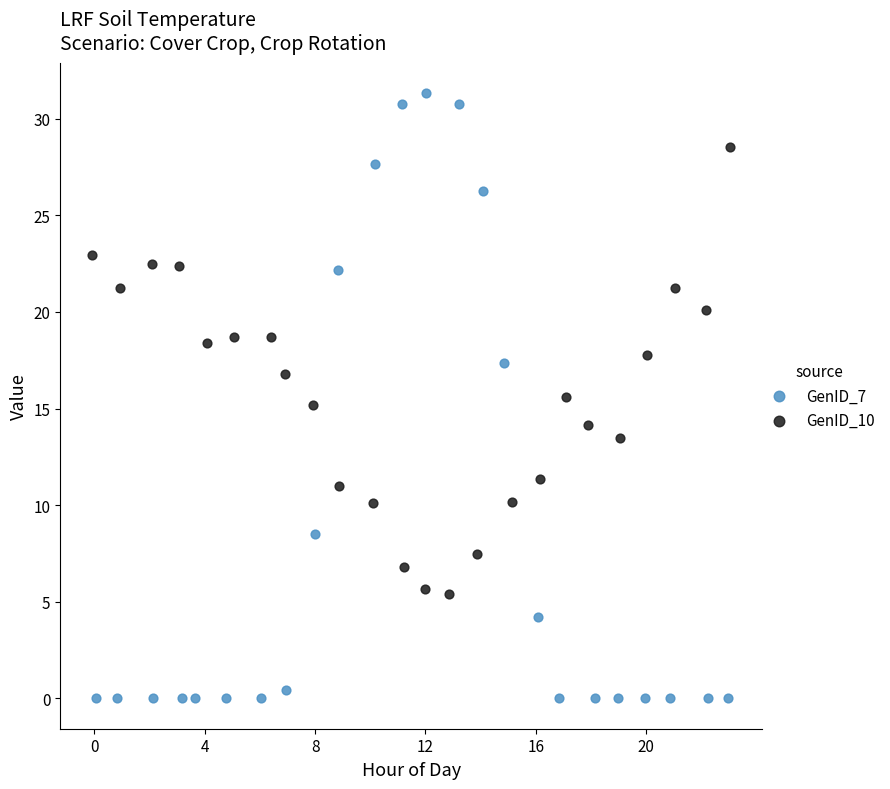

Which series has the largest Y range (max minus min)?

GenID_7